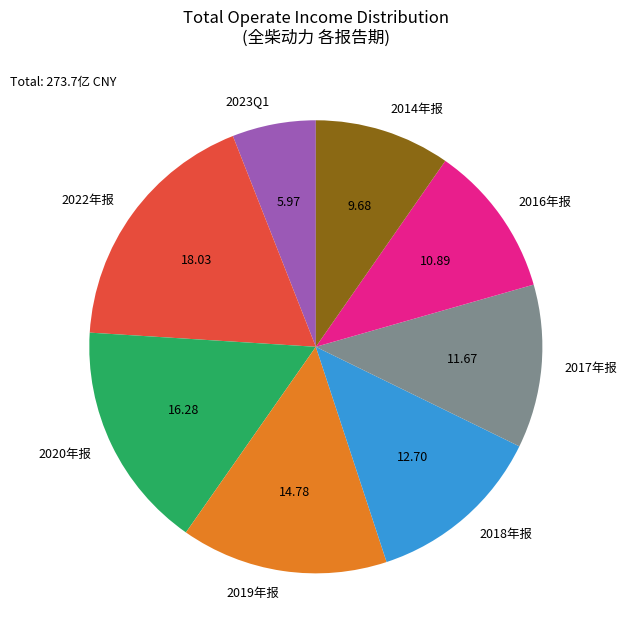

Count the number of slices in the pie.

8